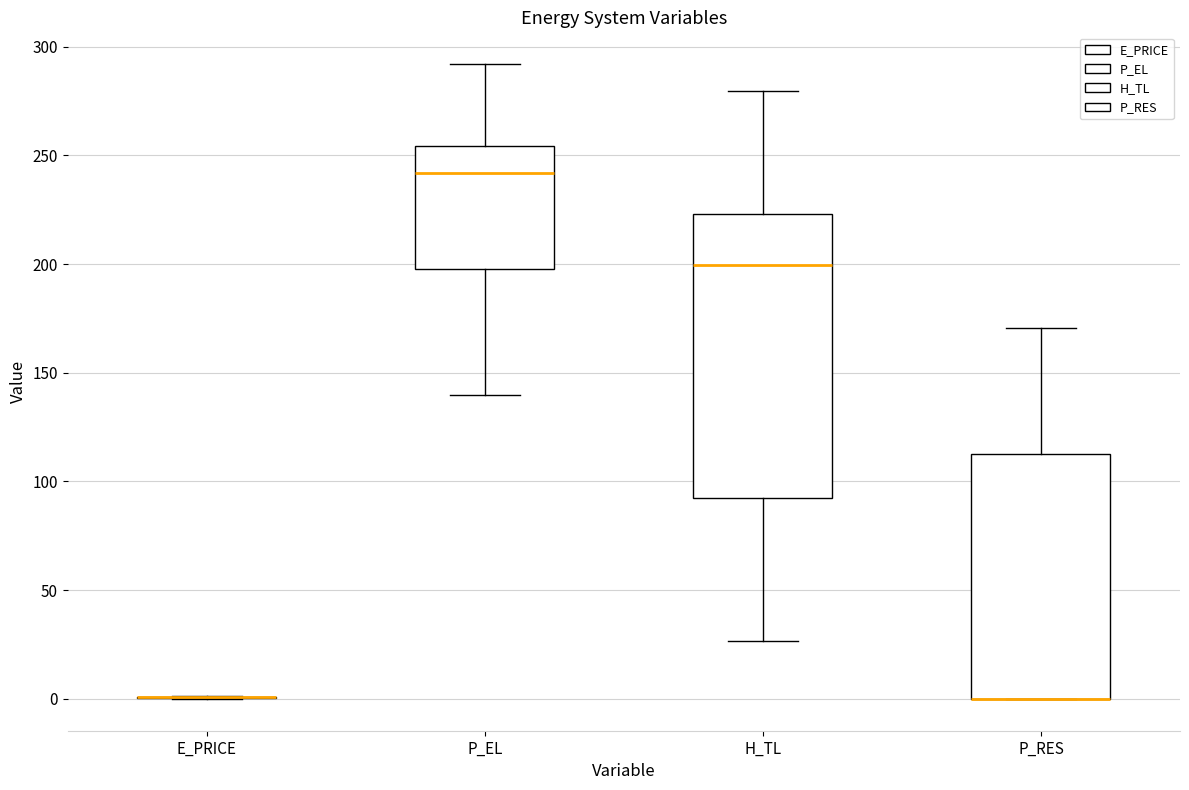

Comparing the boxes themselves (not the whiskers), which one is the tallest?

H_TL